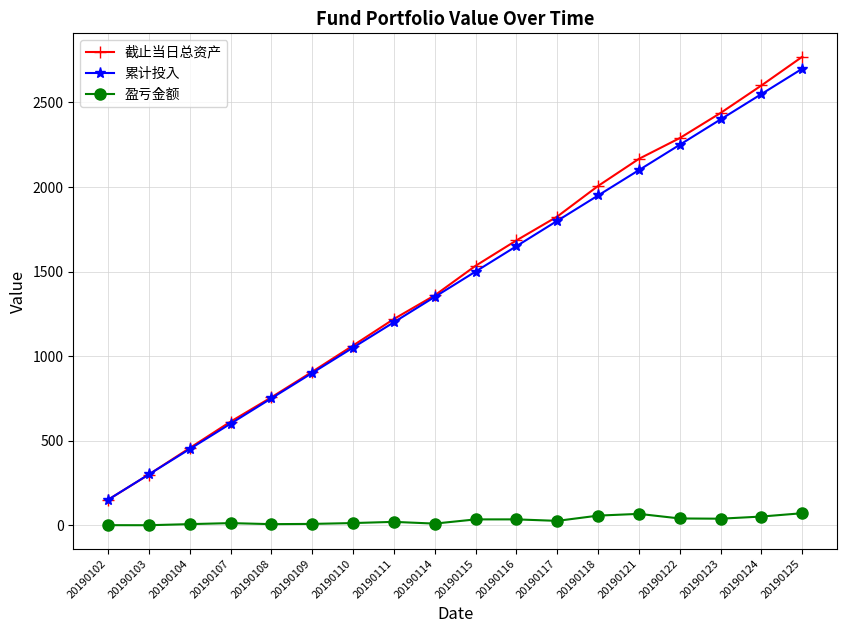

Is the value of 盈亏金额 at 20190116 greater than the value of 截止当日总资产 at 20190117?

No